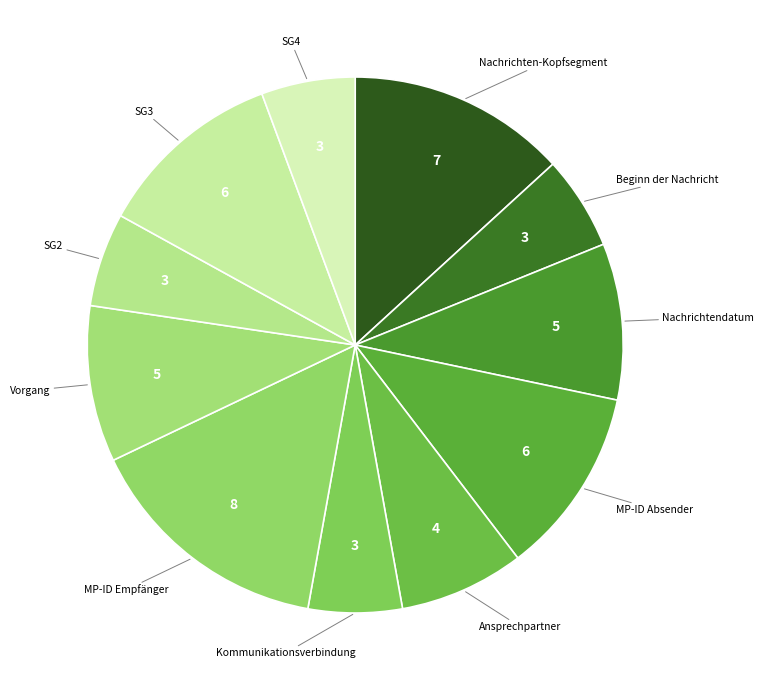

How many slices are in this pie chart?

11